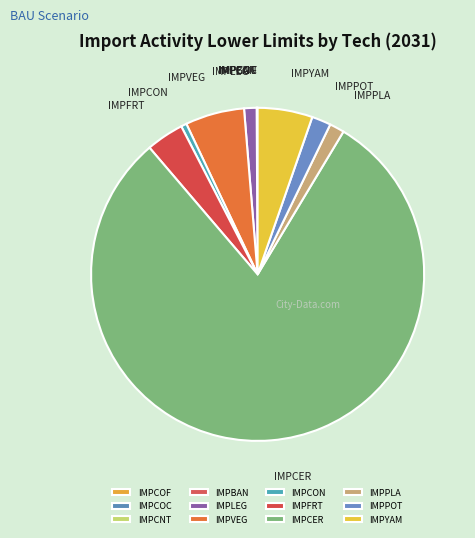

Which category has the biggest portion of the pie?

IMPCER